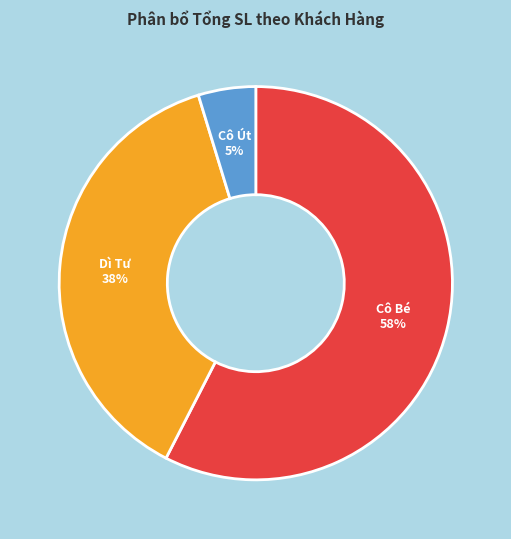

Is it true that Cô Bé is 58% of the pie?

True